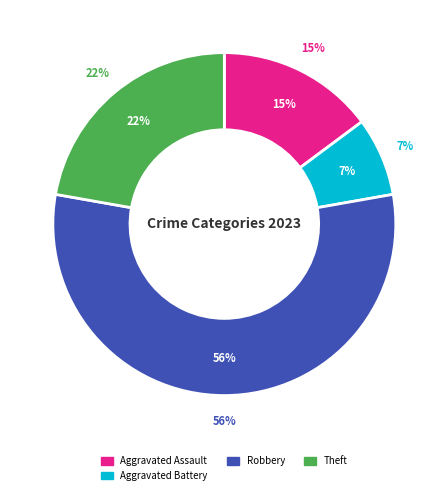

To the nearest percent, what portion does Robbery represent?

56%